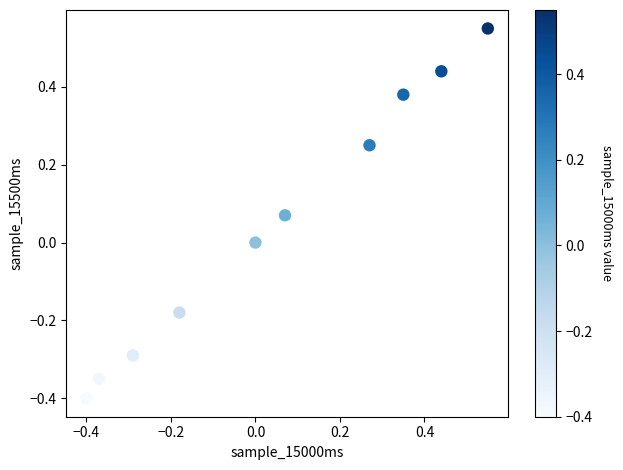

What is the range of X values (max minus min)?

1.0